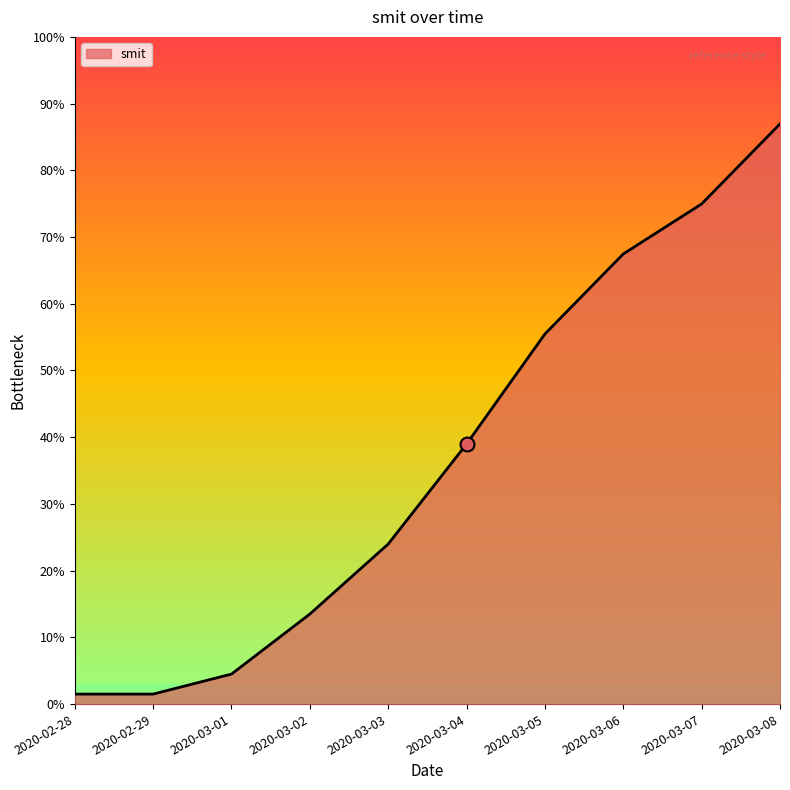

Does the chart display data point markers on the line(s)?

No